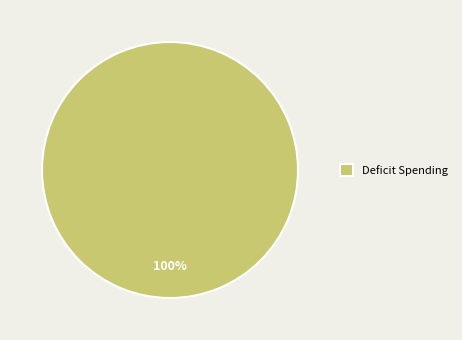

What is the majority slice?

Deficit Spending